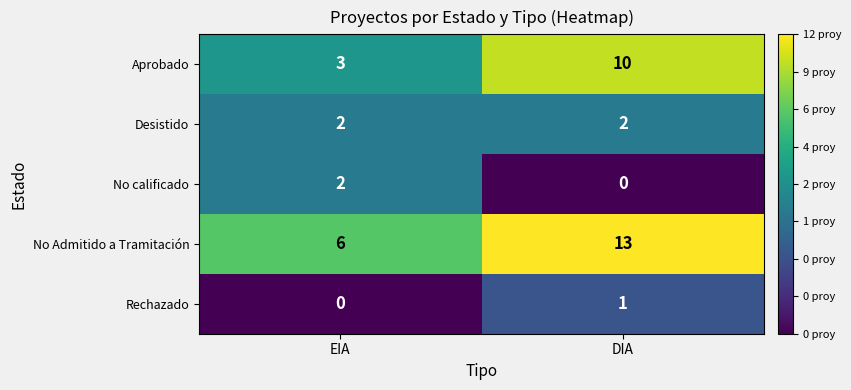

Which category has the lowest value in the Rechazado series?

EIA